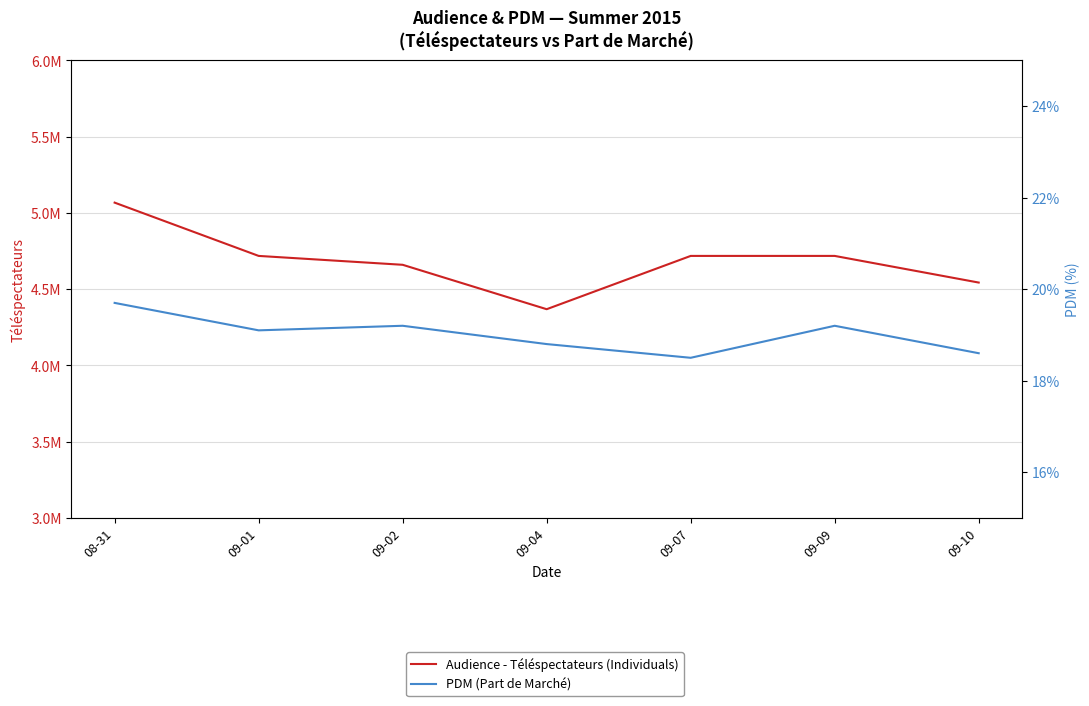

How many interior local peaks does the PDM (Part de Marché) series have?

2